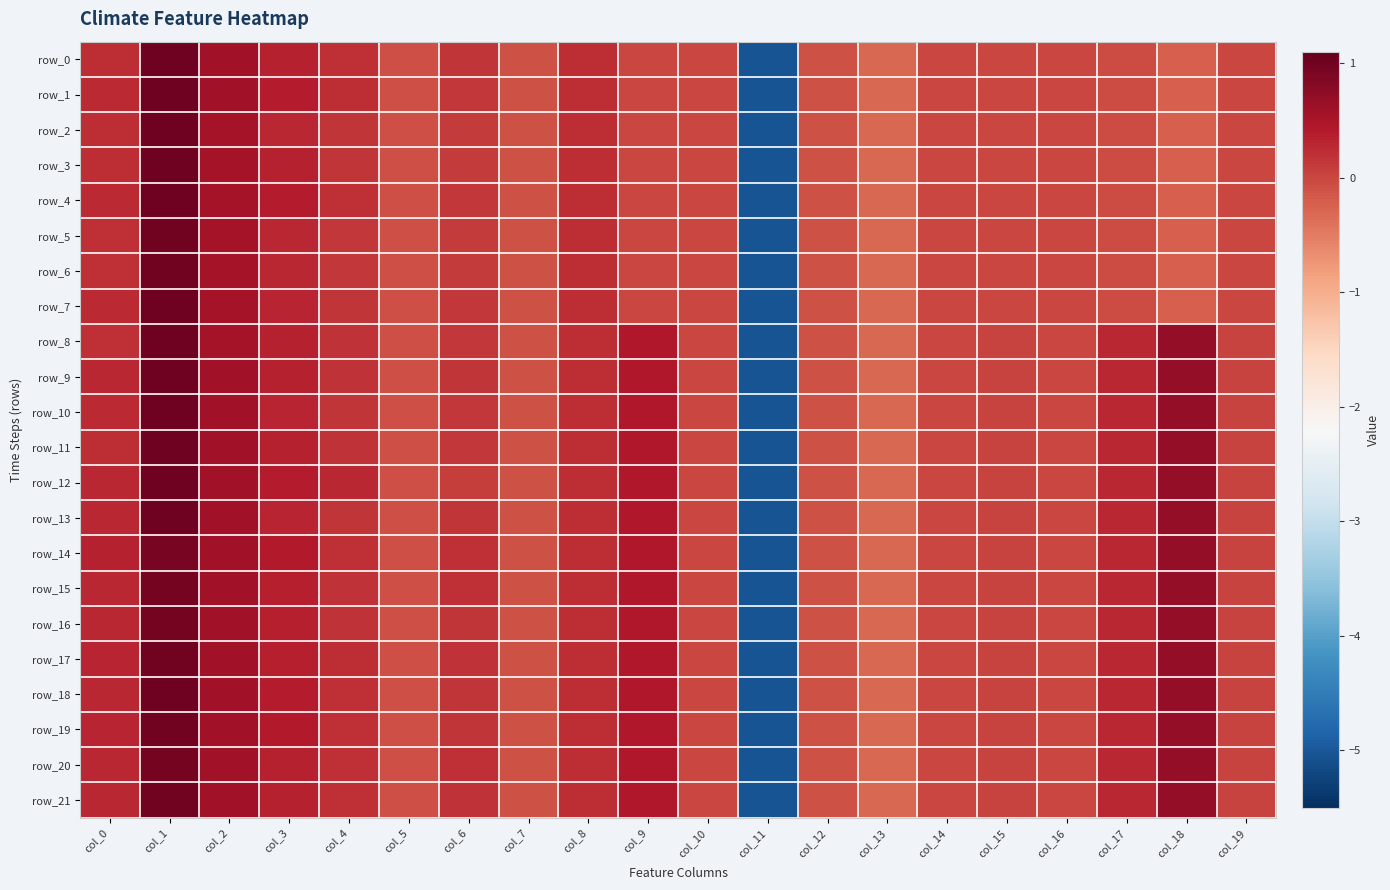

Is the value of row_17 at col_3 greater than the value of row_6 at col_11?

Yes